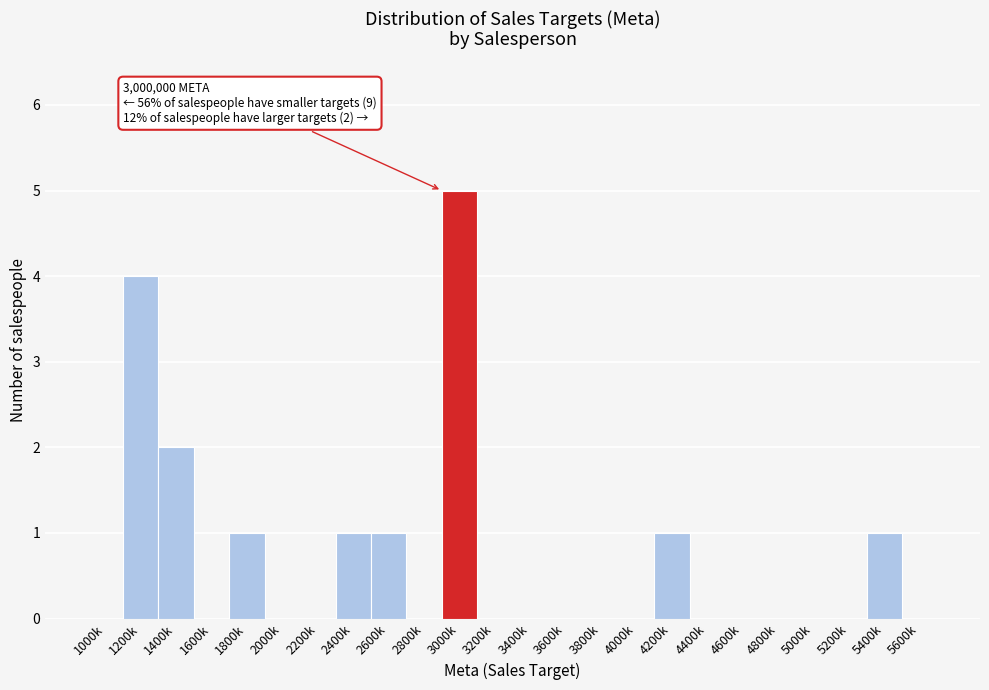

Reading right to left, transcribe all the data shown in this chart.

5600k=0	5400k=1	5200k=0	5000k=0	4800k=0	4600k=0	4400k=0	4200k=1	4000k=0	3800k=0	3600k=0	3400k=0	3200k=0	3000k=5	2800k=0	2600k=1	2400k=1	2200k=0	2000k=0	1800k=1	1600k=0	1400k=2	1200k=4	1000k=0